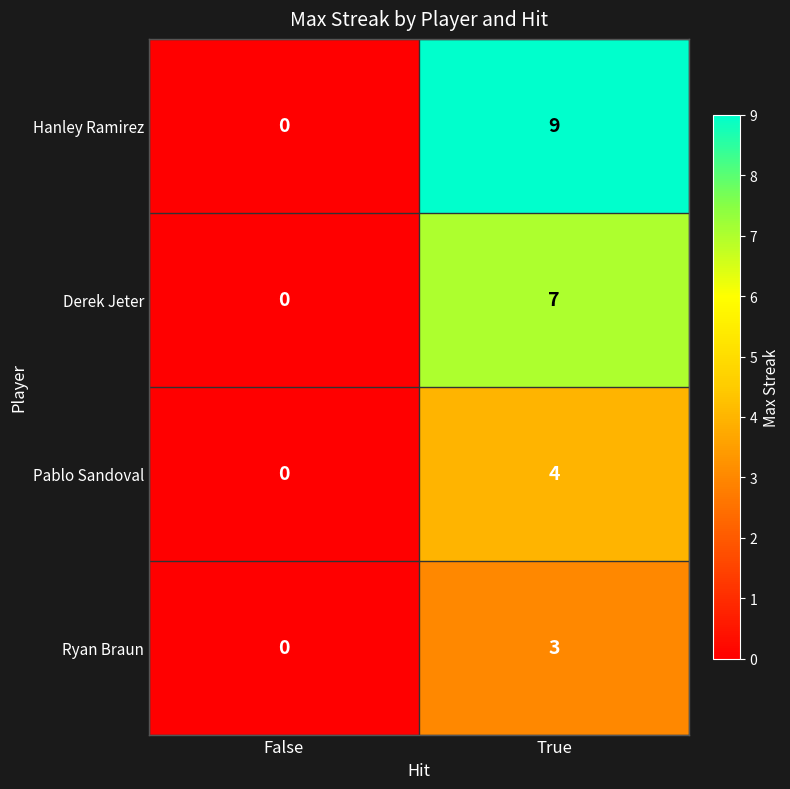

Rank the series at True from lowest to highest value.

Ryan Braun, Pablo Sandoval, Derek Jeter, Hanley Ramirez